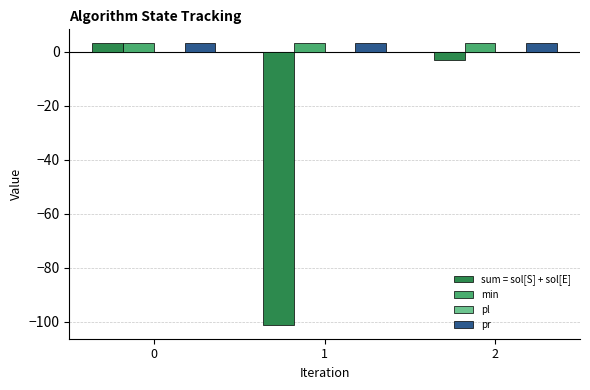

How many negative values does the sum = sol[S] + sol[E] series have?

2